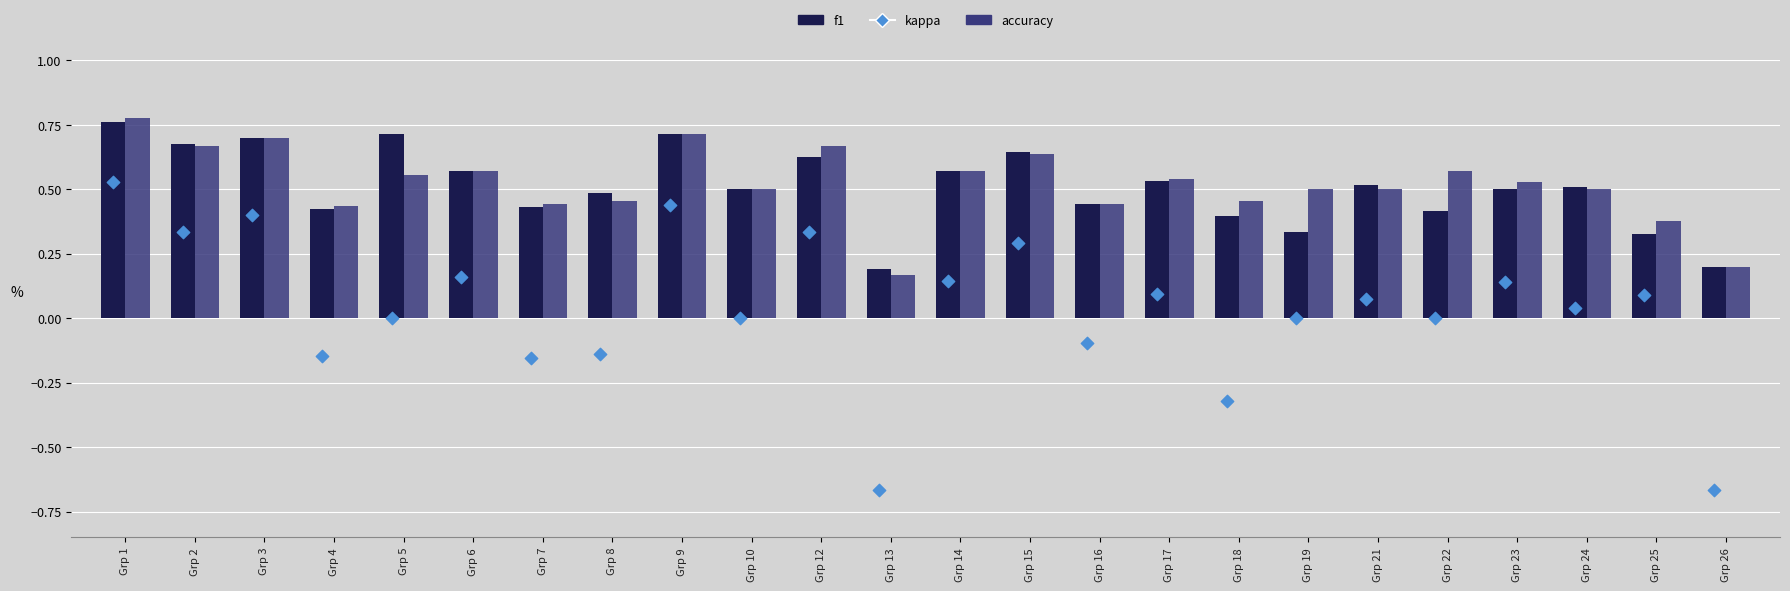

At which category is the sum across all series the highest?

Grp 1